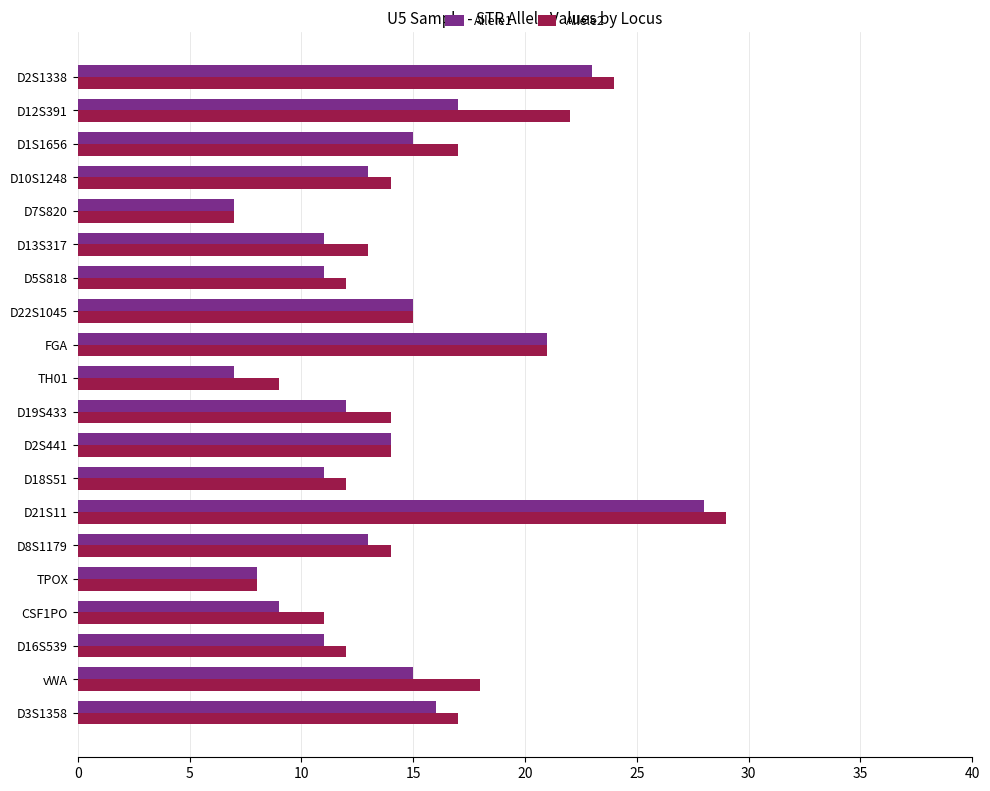

The value of Allele2 at D13S317 is 13. True or false?

True